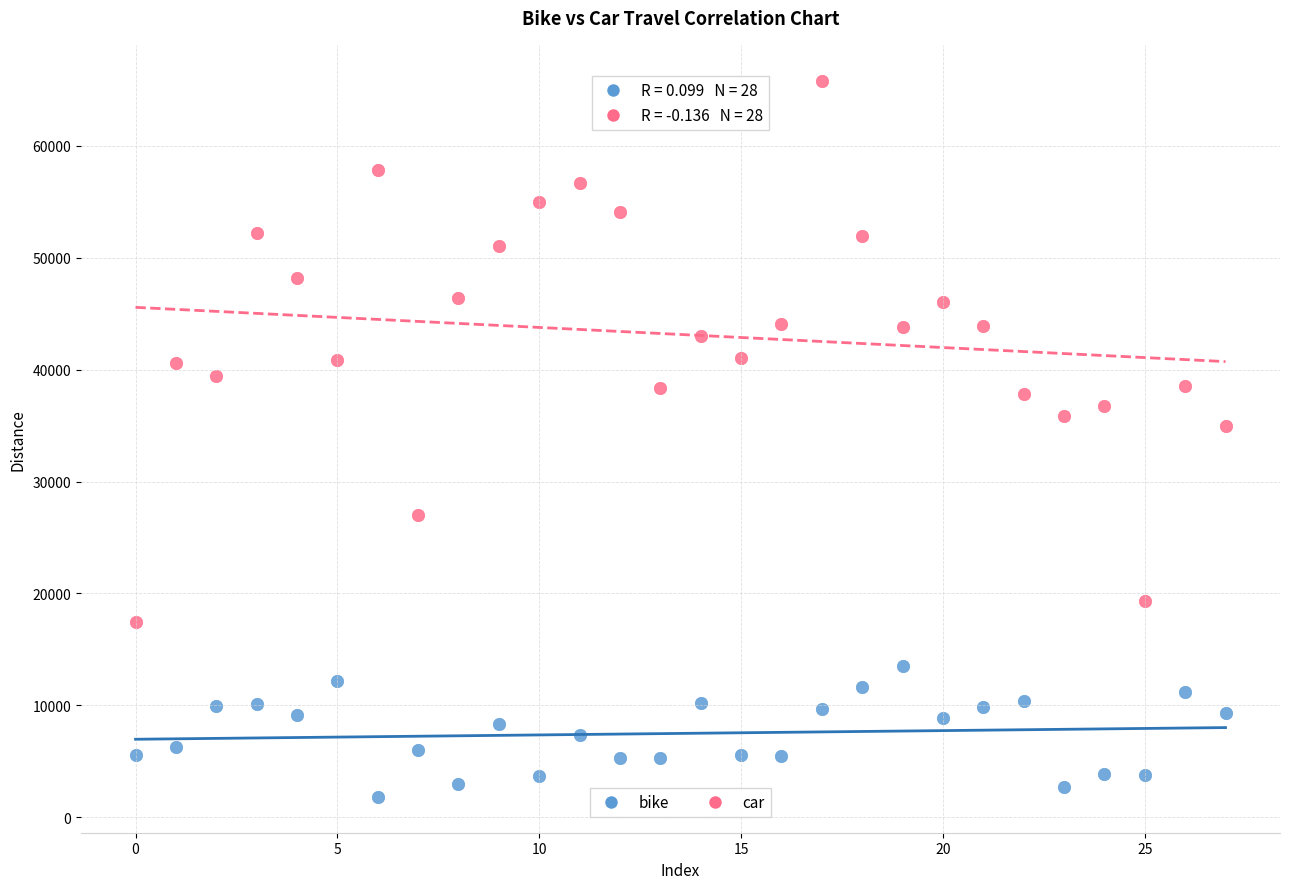

Which series has the largest Y range (max minus min)?

car